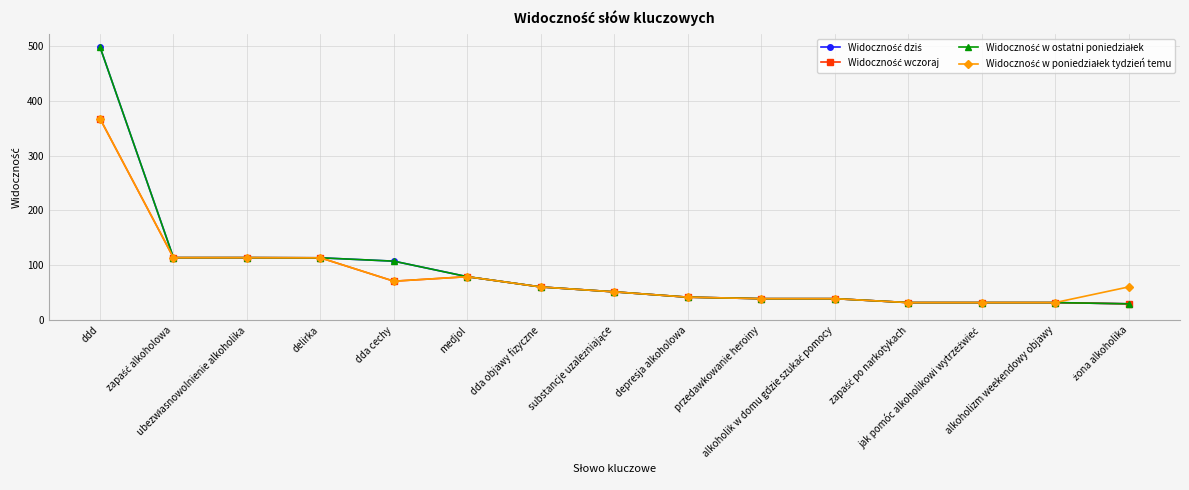

Does the chart have visible grid lines?

Yes